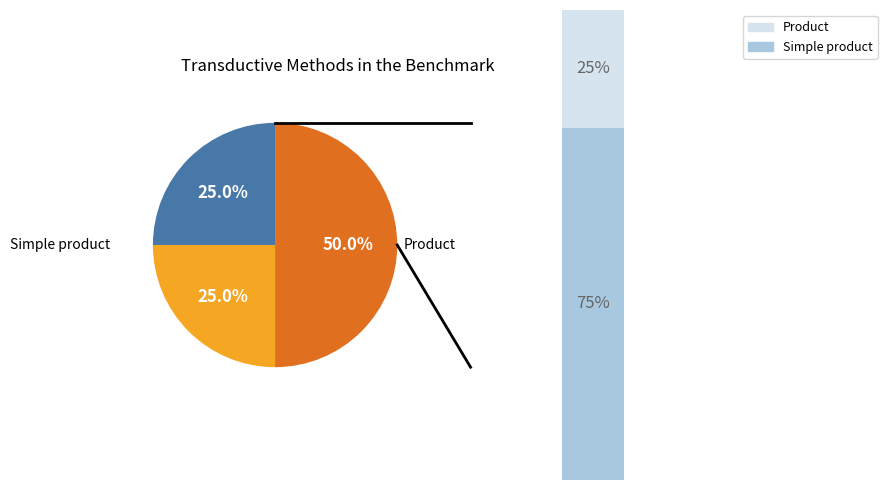

To the nearest percent, what is the average slice percentage?

33%